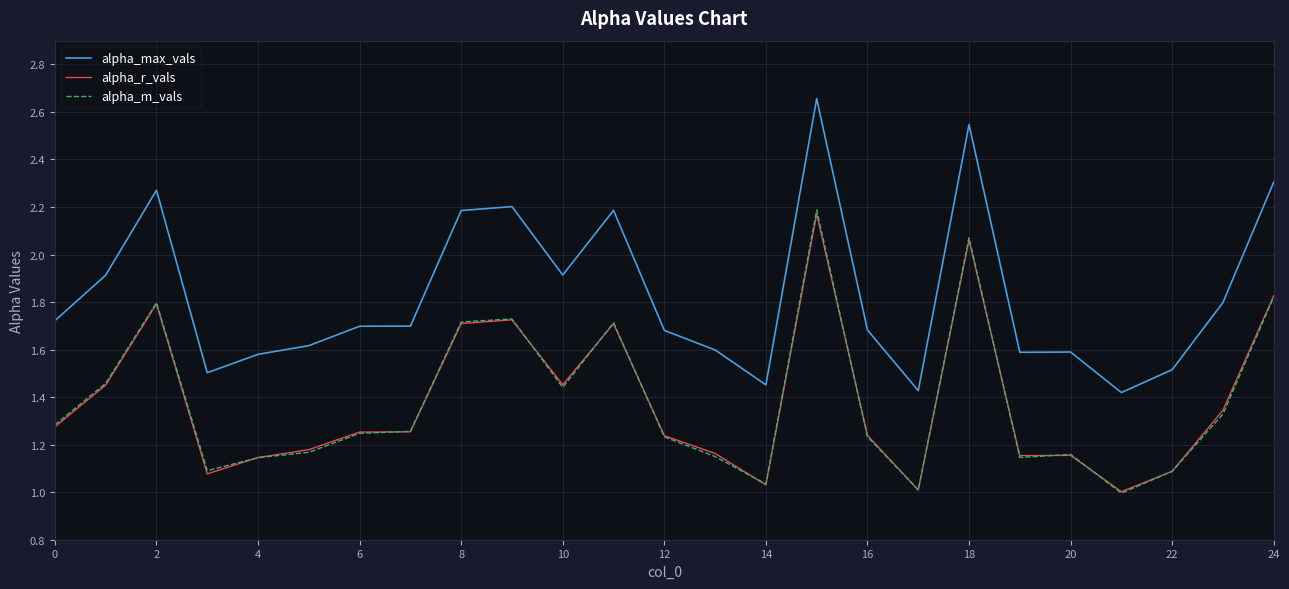

Which series has the largest total across all categories?

alpha_max_vals